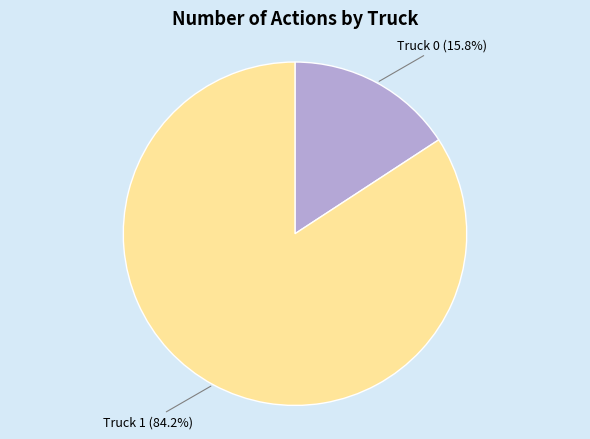

Is there a majority slice in this chart?

Yes